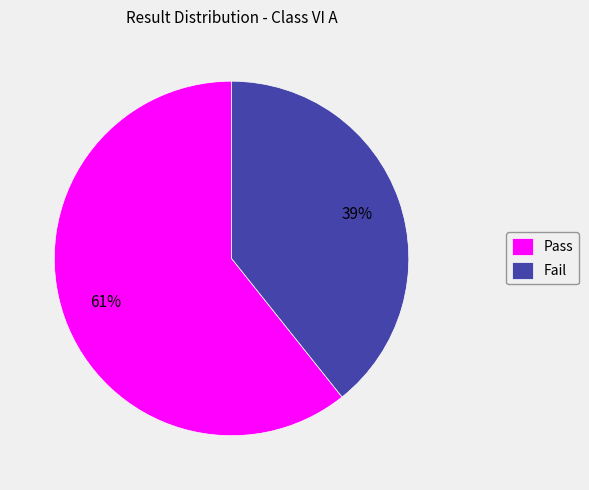

Is it true that Pass is 61% of the pie?

True